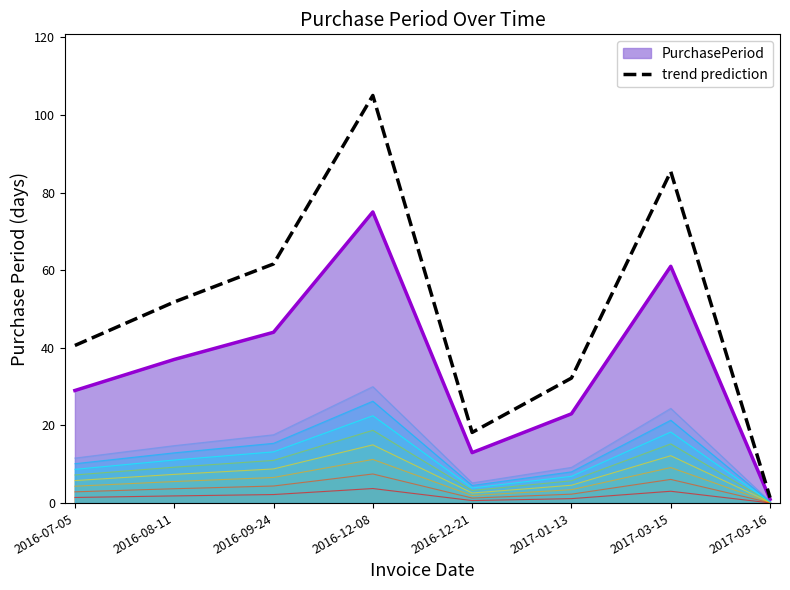

Where does the data first go above 51?

2016-08-11